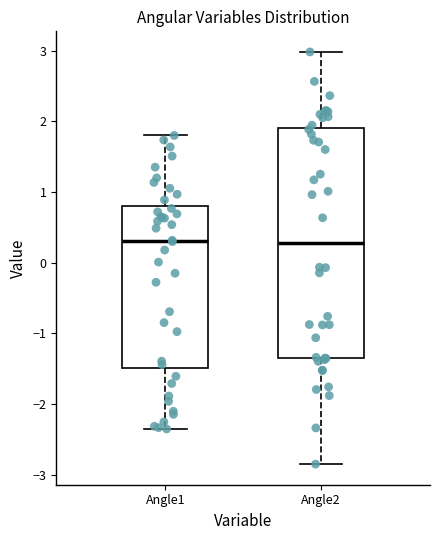

Reading left to right, read every box against the y-axis: the position of its median line, the range the box covers, and the ends of its whiskers. The values are not printed on the chart, so give them approximately, as read against the axis.

Angle1: median 0.3, box -1.5 to 0.8, whiskers -2.4 to 1.8
Angle2: median 0.3, box -1.3 to 1.9, whiskers -2.8 to 3.0